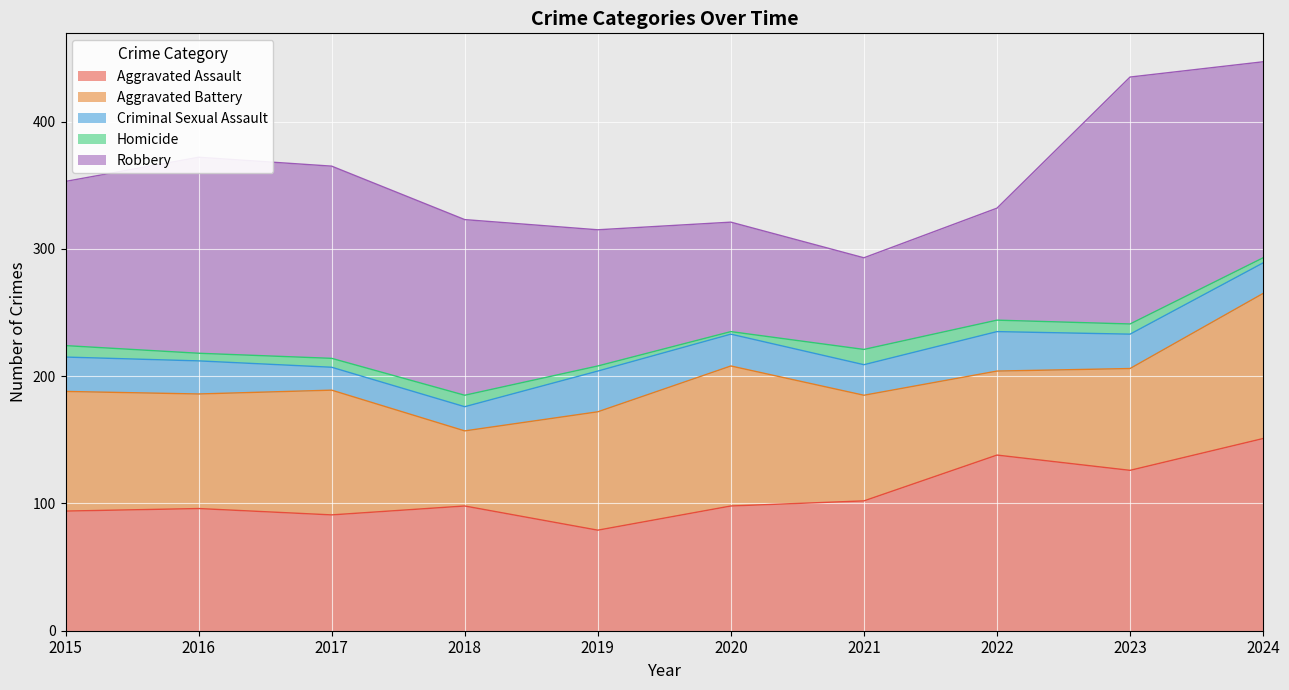

What are all the series names shown in the legend?

Aggravated Assault, Aggravated Battery, Criminal Sexual Assault, Homicide, Robbery